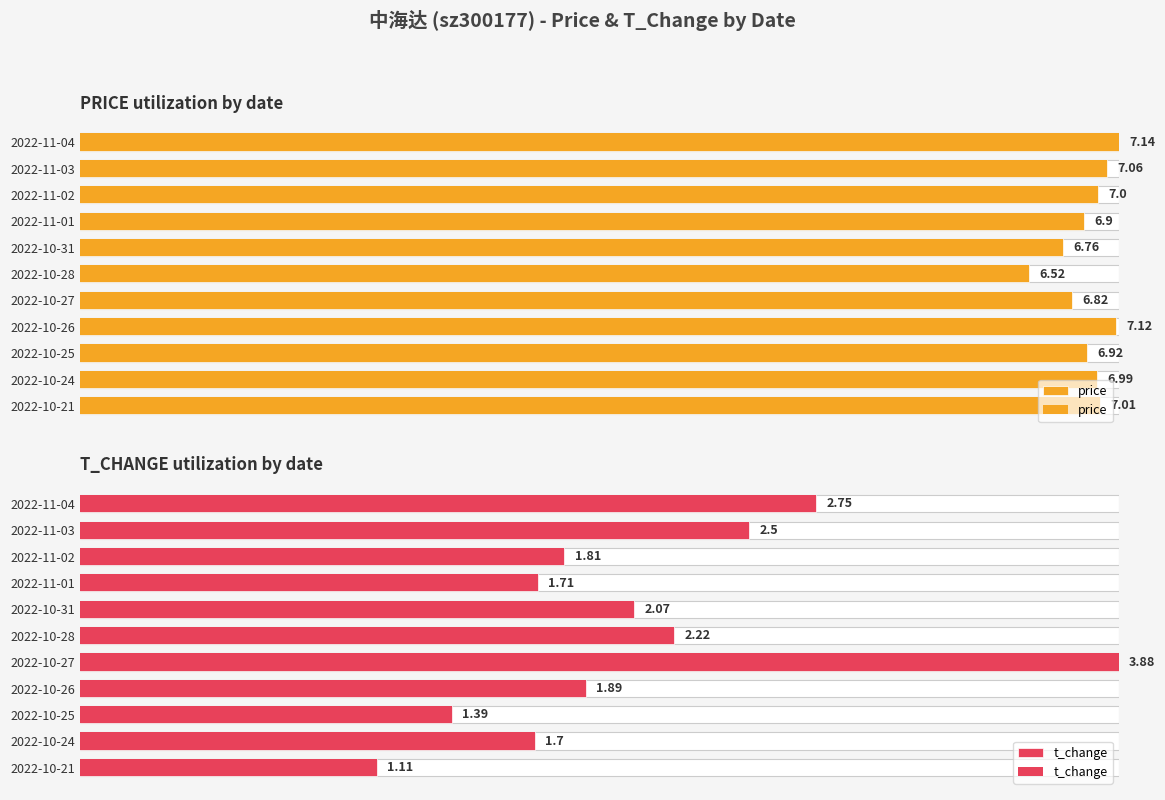

True or false: price has a value of 143.0 at 2022-11-04.

False